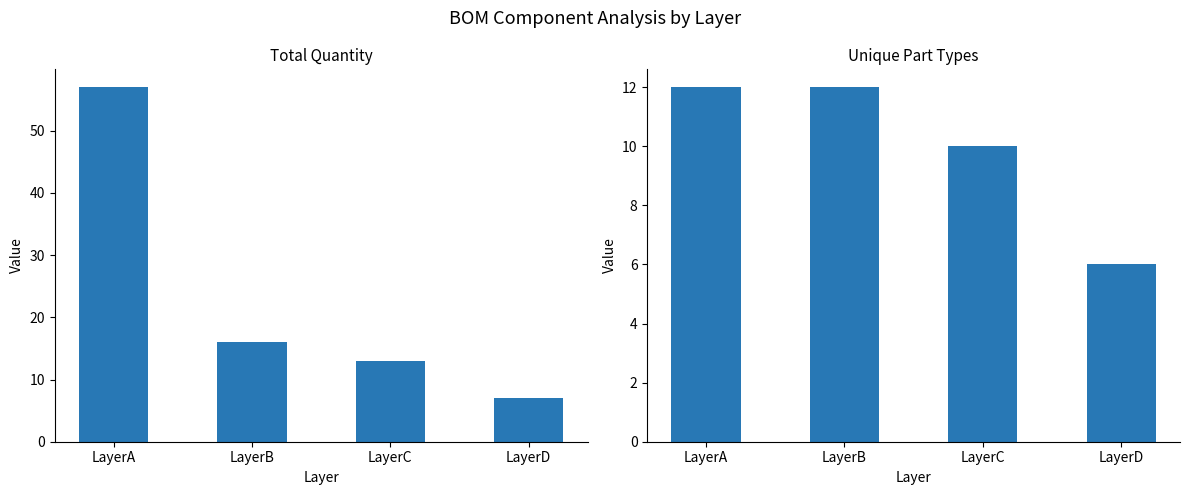

Which has a higher value, LayerA or LayerD?

LayerA